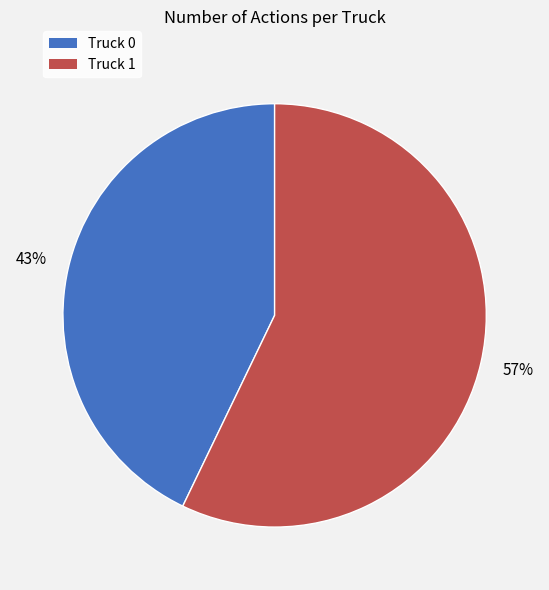

True or false: Truck 1 accounts for 57% of the total.

True